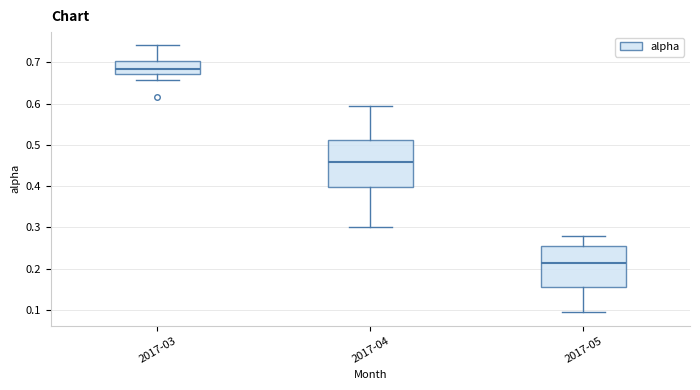

Reading left to right, transcribe this box plot: for each box, give where its median line is, the range the box spans, and where its two whiskers end, as read against the y-axis. The values are not printed on the chart, so give them approximately, as read against the axis.

2017-03: median 0.68, box 0.67 to 0.70, whiskers 0.66 to 0.74
2017-04: median 0.46, box 0.40 to 0.51, whiskers 0.30 to 0.59
2017-05: median 0.21, box 0.16 to 0.25, whiskers 0.09 to 0.28